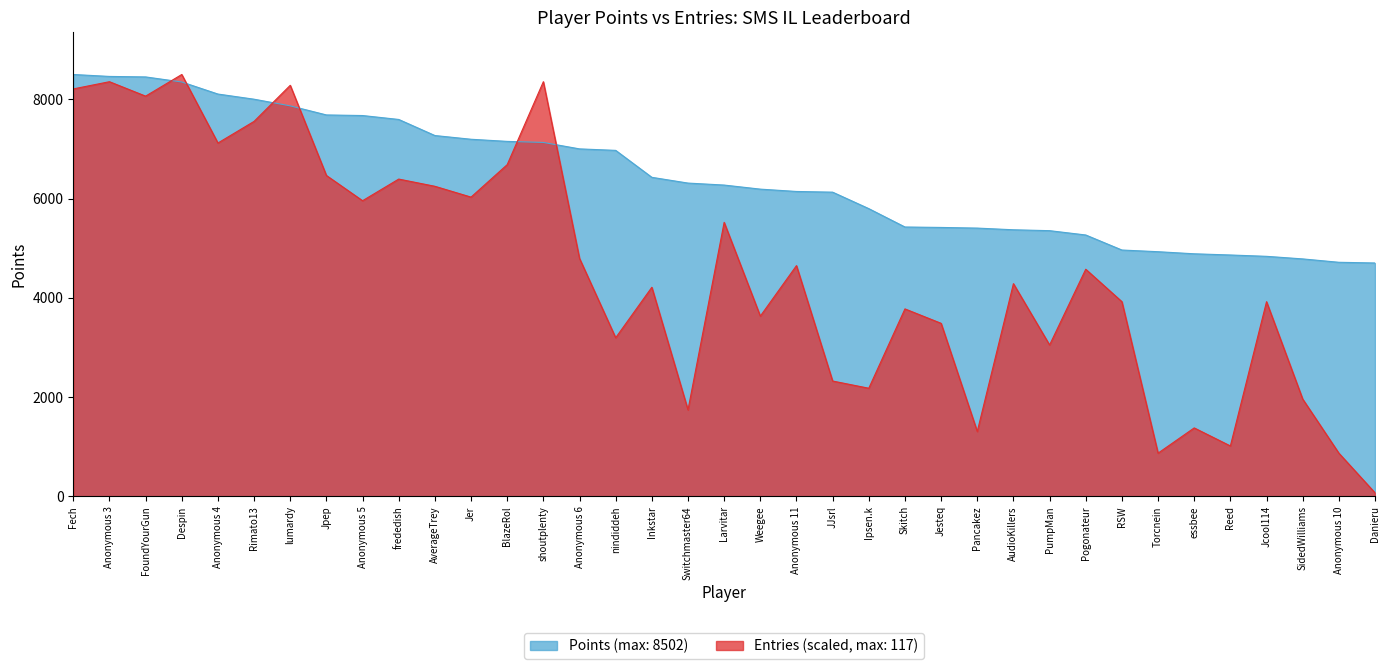

What is the average value of the Points series?

6423.6